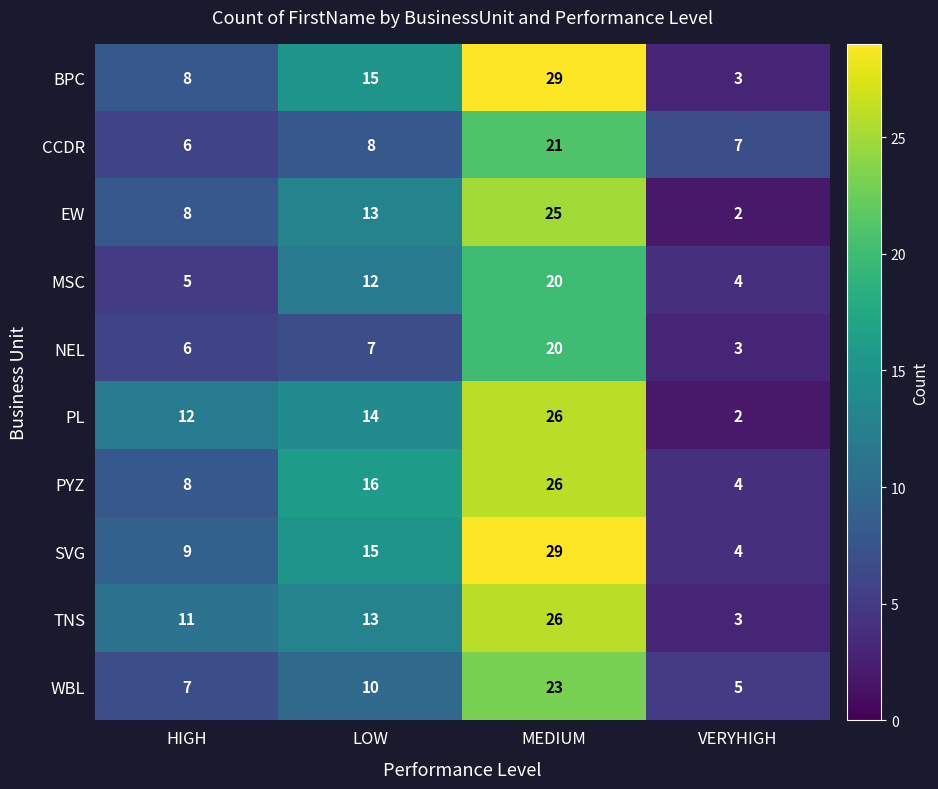

What is the difference between the second highest and second lowest values in the WBL series?

3